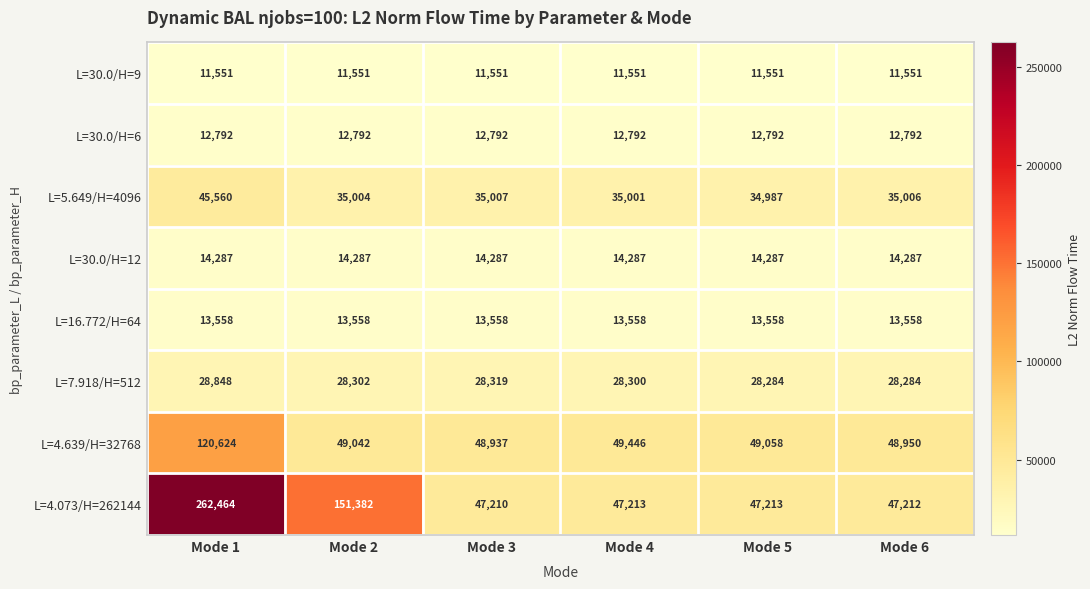

What is the highest value of the L=4.639/H=32768 series?

120624